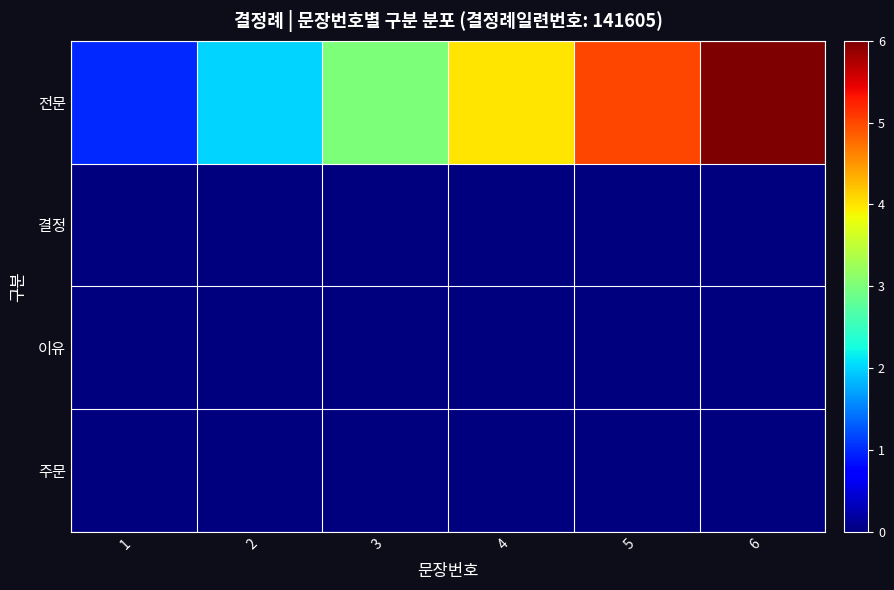

What is the maximum value shown in the chart?

6